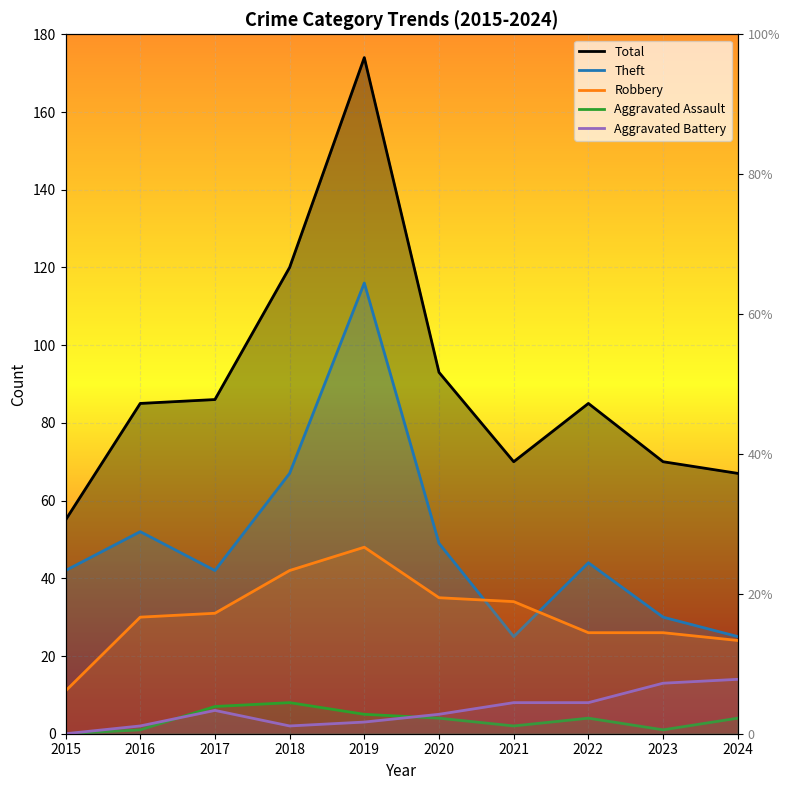

Reading left to right, what are all the values shown in this chart?

Total: 2015=55	2016=85	2017=86	2018=120	2019=174	2020=93	2021=70	2022=85	2023=70	2024=67
Theft: 2015=42	2016=52	2017=42	2018=67	2019=116	2020=49	2021=25	2022=44	2023=30	2024=25
Robbery: 2015=11	2016=30	2017=31	2018=42	2019=48	2020=35	2021=34	2022=26	2023=26	2024=24
Aggravated Assault: 2015=0	2016=1	2017=7	2018=8	2019=5	2020=4	2021=2	2022=4	2023=1	2024=4
Aggravated Battery: 2015=0	2016=2	2017=6	2018=2	2019=3	2020=5	2021=8	2022=8	2023=13	2024=14